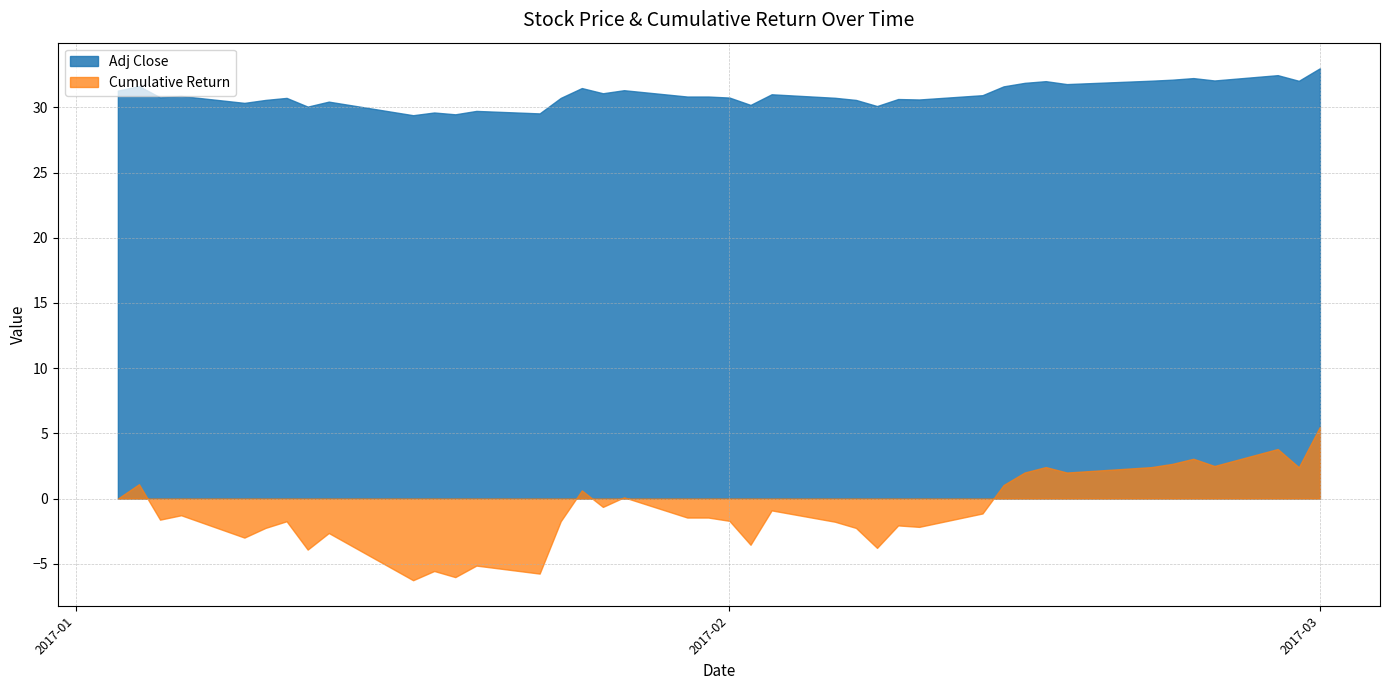

What is the difference between the maximum and minimum values in the Adj Close series?

3.6